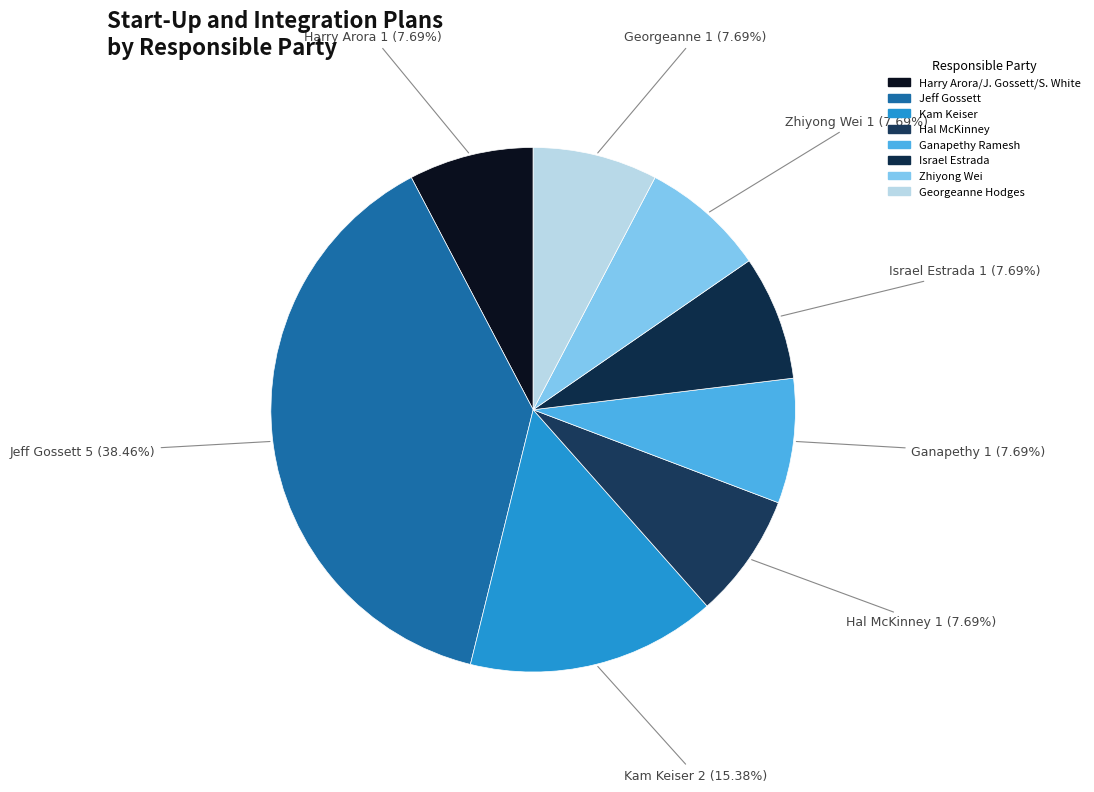

Combined, do Ganapethy Ramesh and Israel Estrada account for over 50%?

No